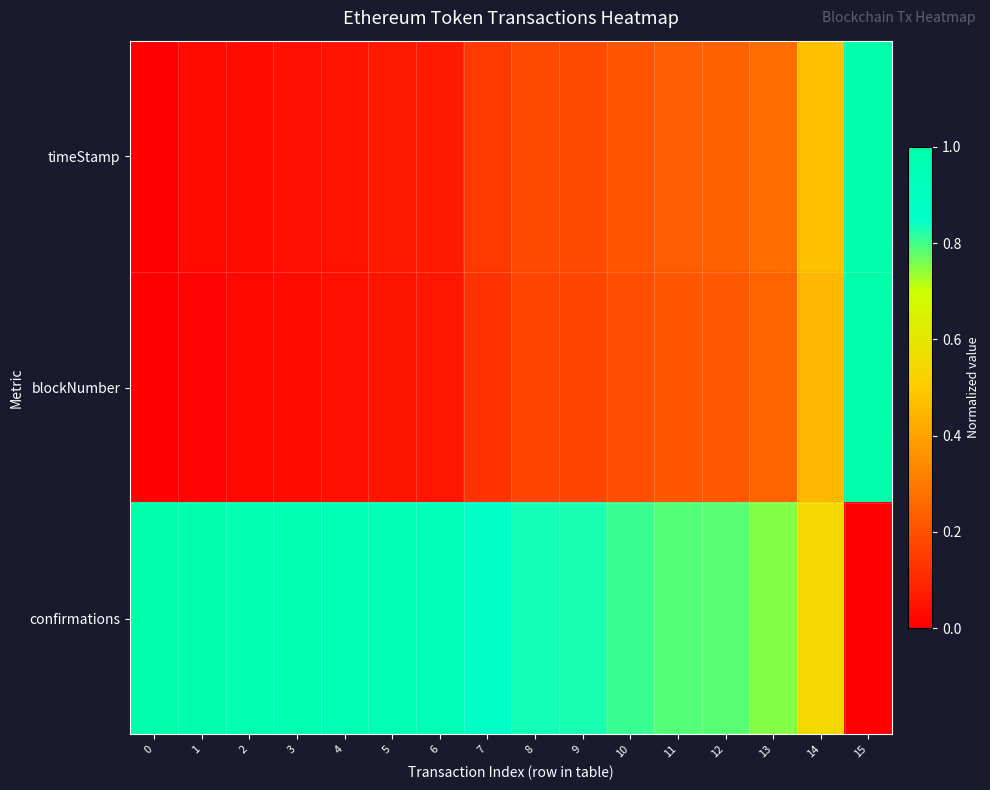

Rank the series at 15 from highest to lowest value.

timeStamp, blockNumber, confirmations